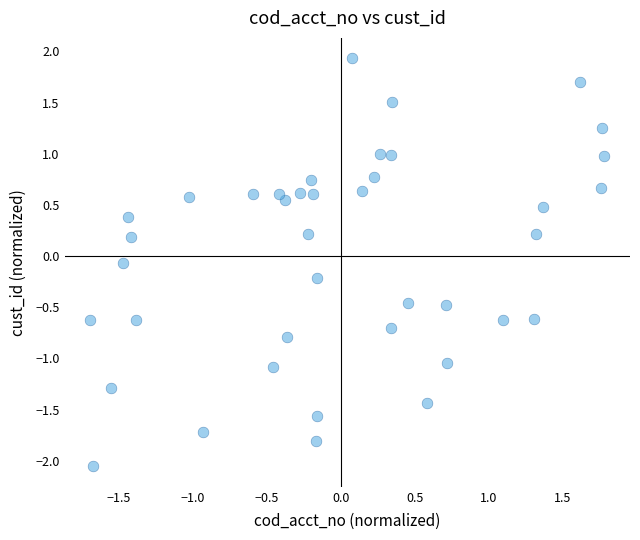

What is the range of Y values (max minus min)?

4.0